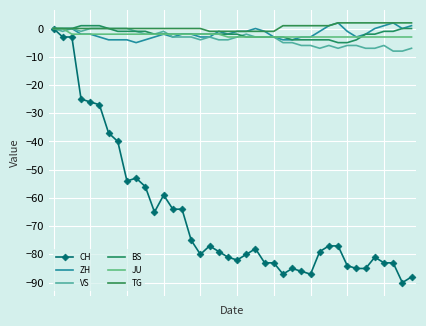

How many lines are shown in the chart?

6